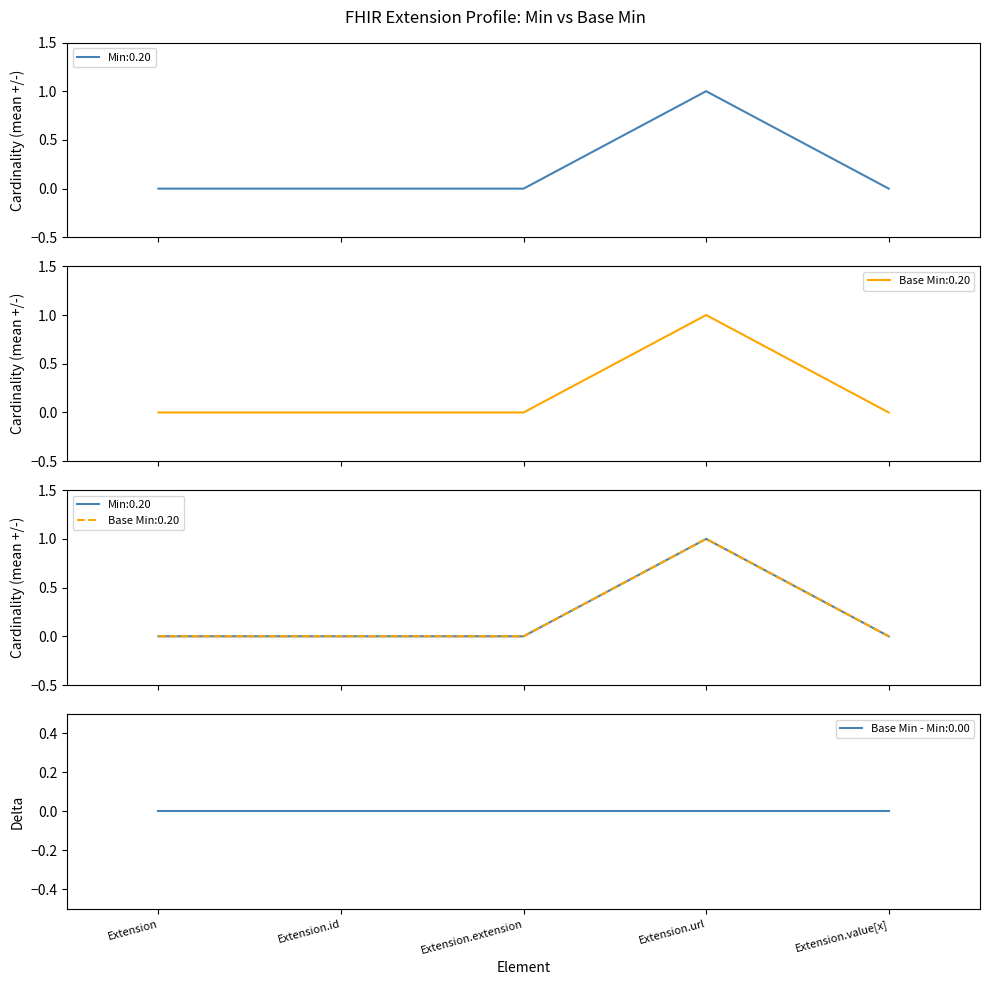

Count the number of categories in the chart.

5